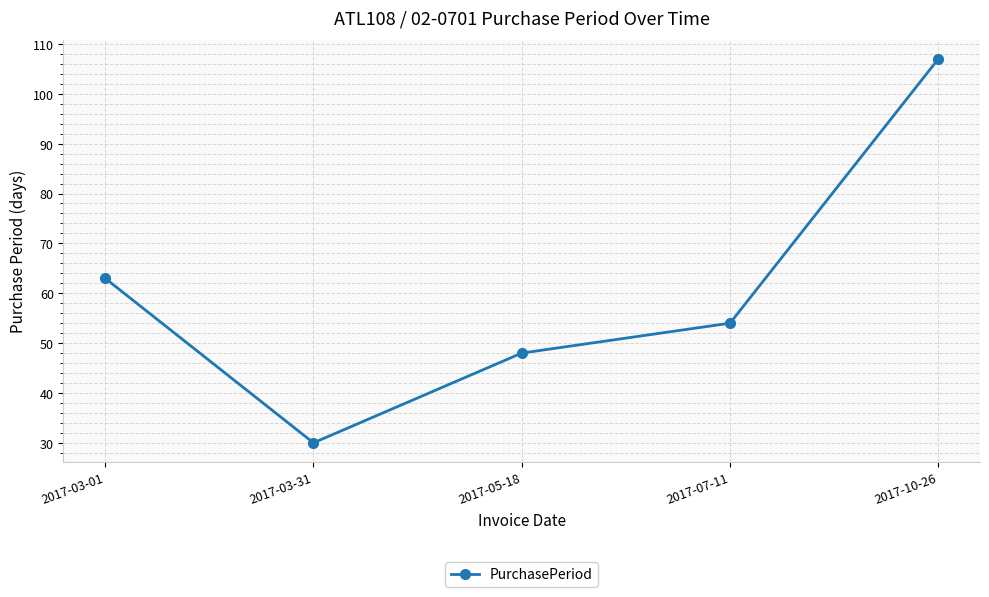

Approximately how many times larger is the value at 2017-05-18 compared to 2017-07-11?

0.9